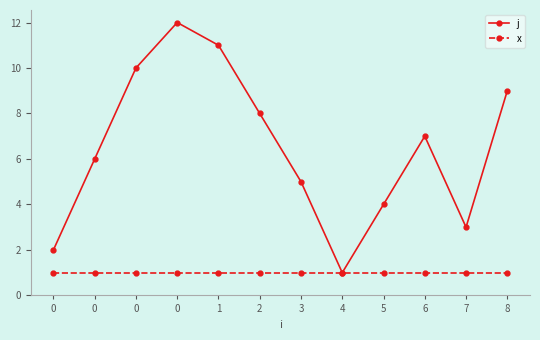

True or false: j and x intersect in this chart.

False